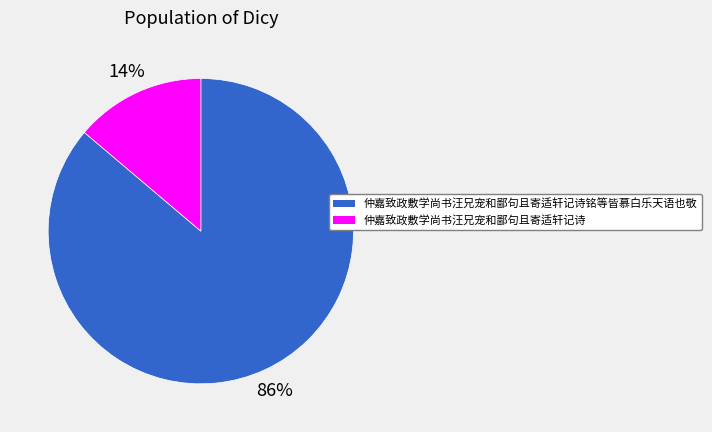

Does any single category account for the majority?

Yes